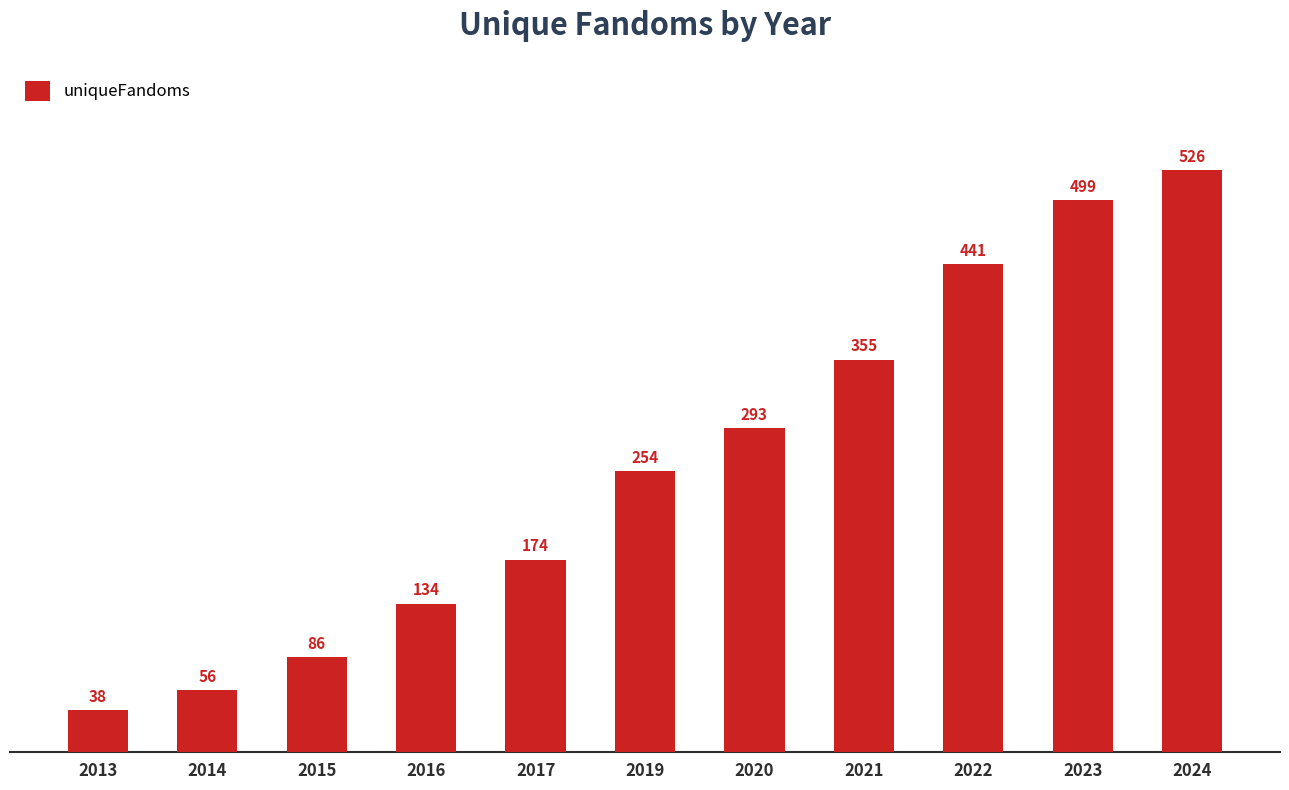

How many values are below 254?

5